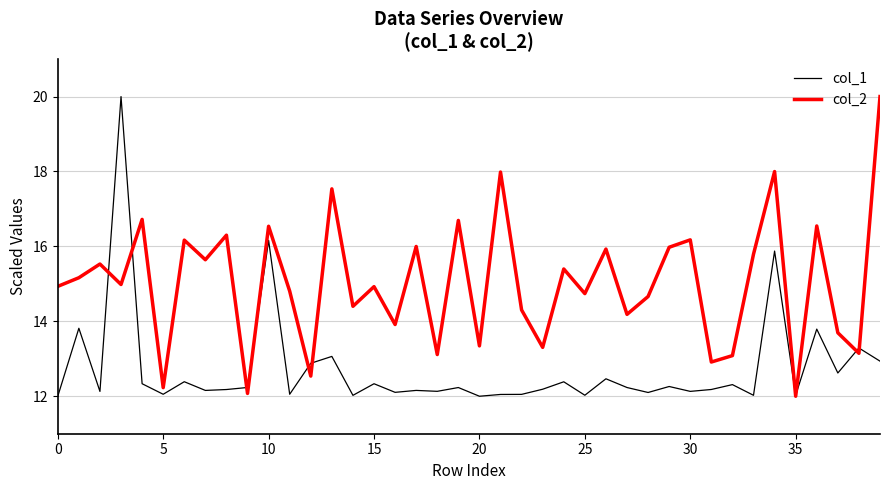

What is the highest value of the col_2 series?

20.0